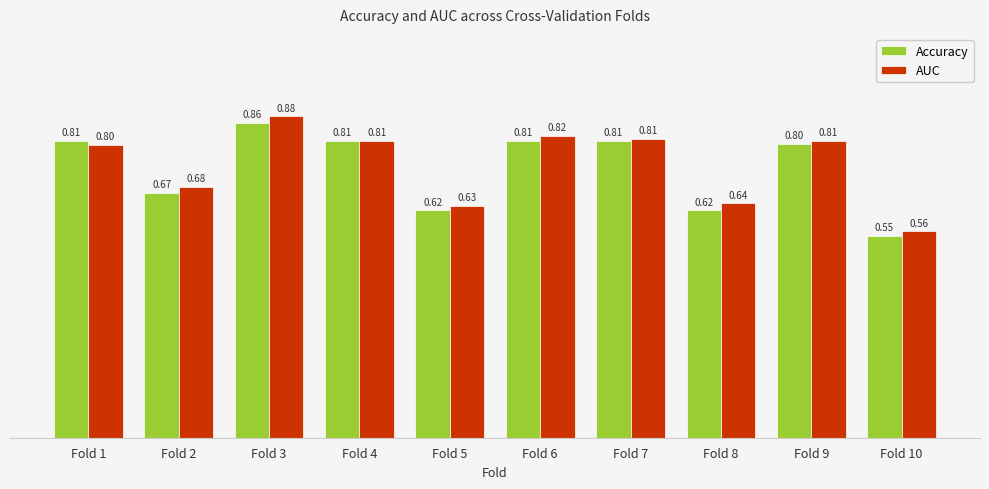

Which category has the highest value in the AUC series?

Fold 3